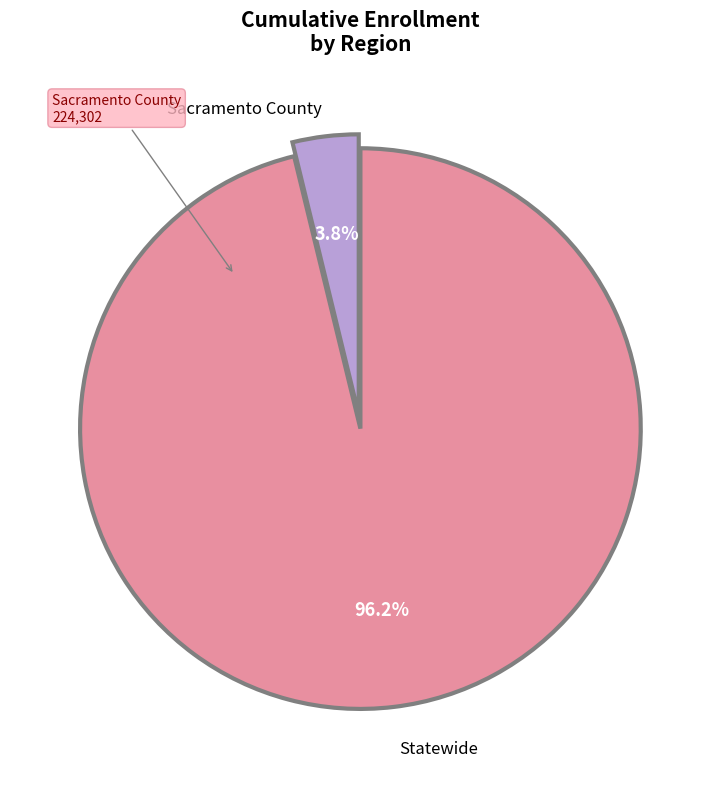

What is the largest slice in the pie chart?

Statewide